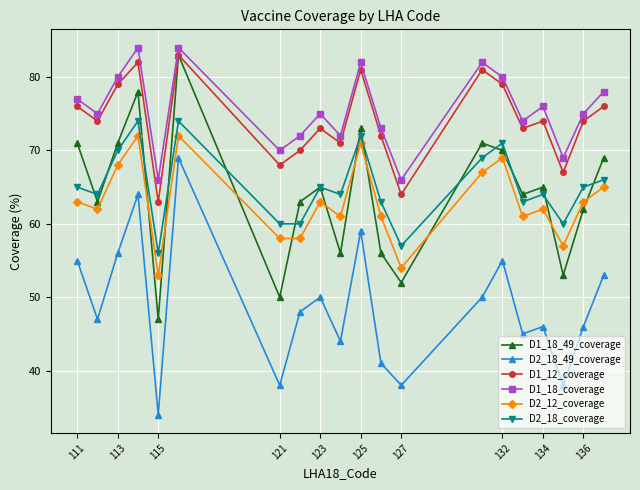

What is the value of the D2_12_coverage point at the 6th from the left?

72